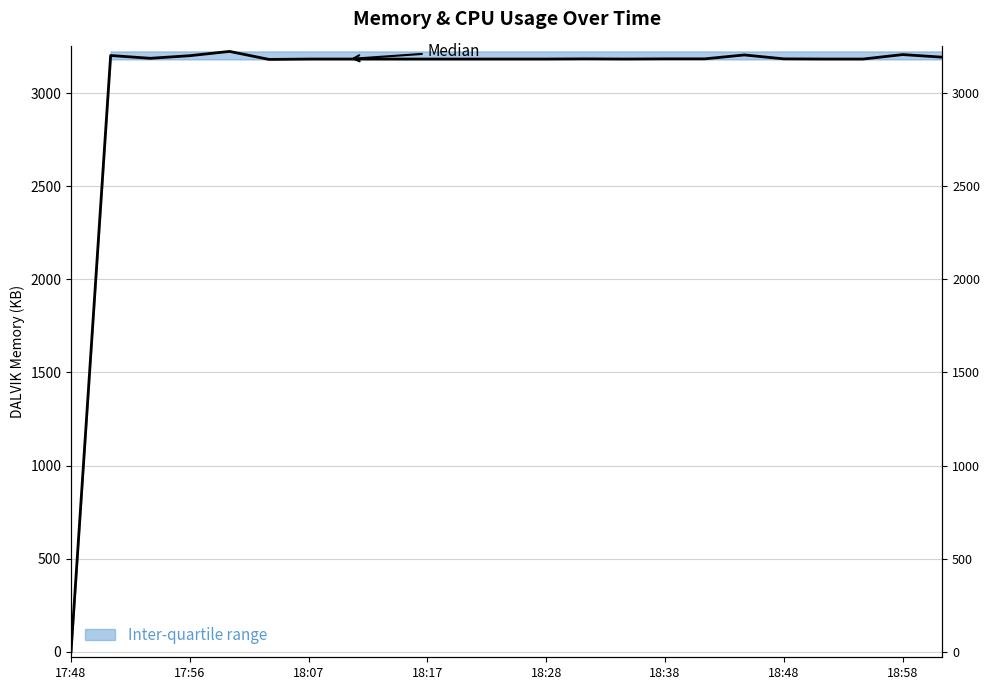

What is the difference between the maximum and minimum values?

3225